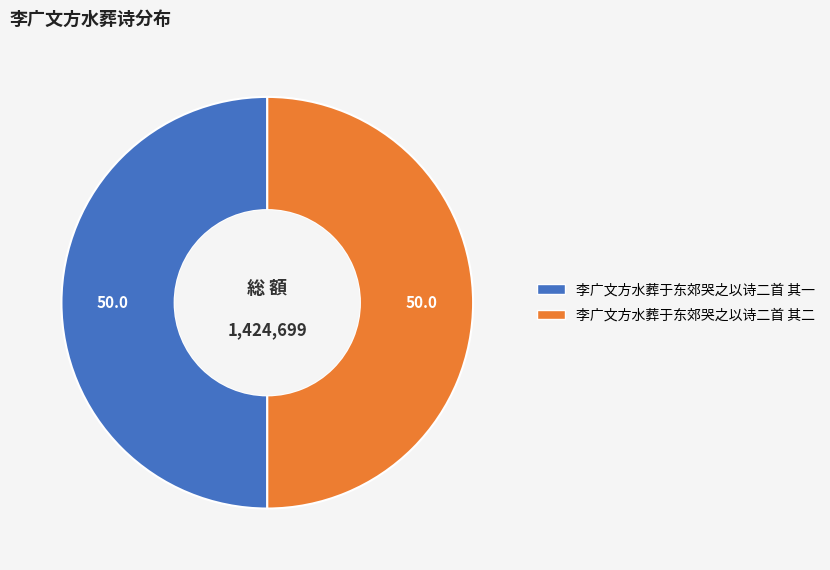

Is the sum of 李广文方水葬于东郊哭之以诗二首 其一 and 李广文方水葬于东郊哭之以诗二首 其二 greater than half?

Yes